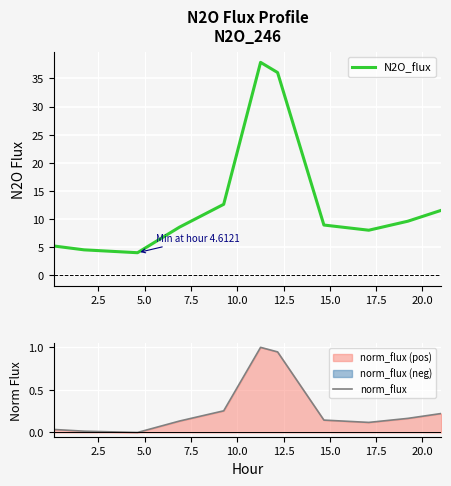

Which series has the largest range (max minus min)?

N2O_flux